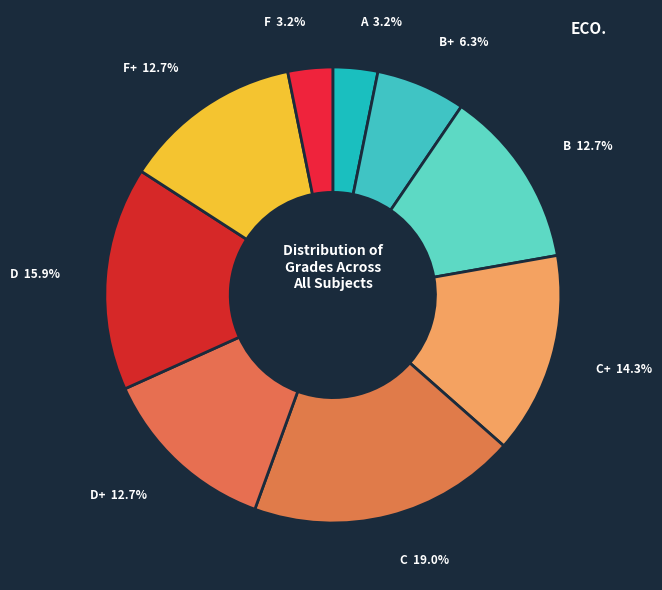

Count the number of slices in the pie.

9